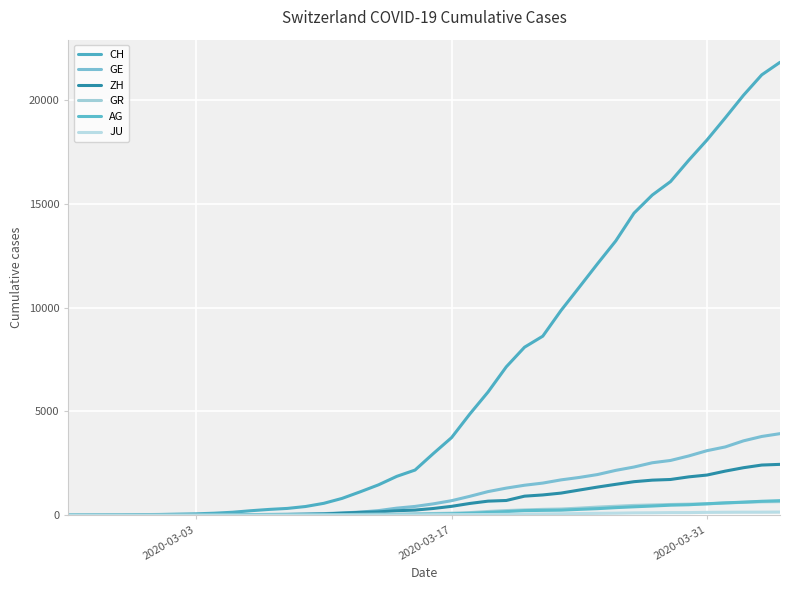

What is the difference between the maximum and minimum values in the GR series?

657